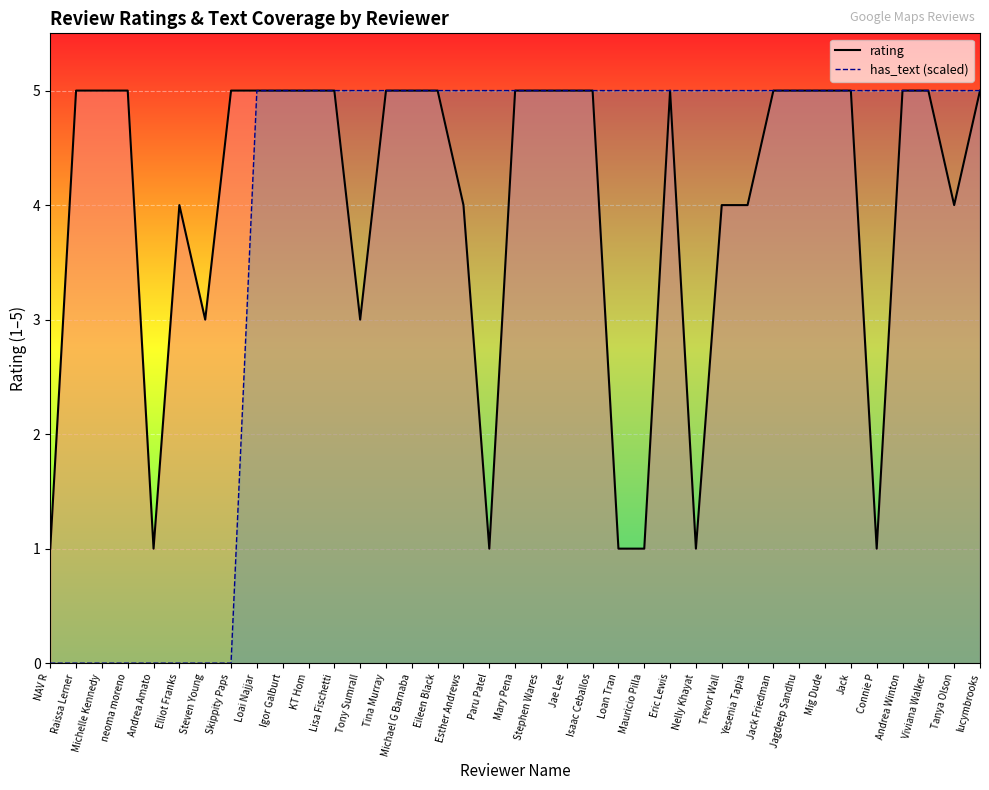

What are all the series names shown in the legend?

rating, has_text (scaled)